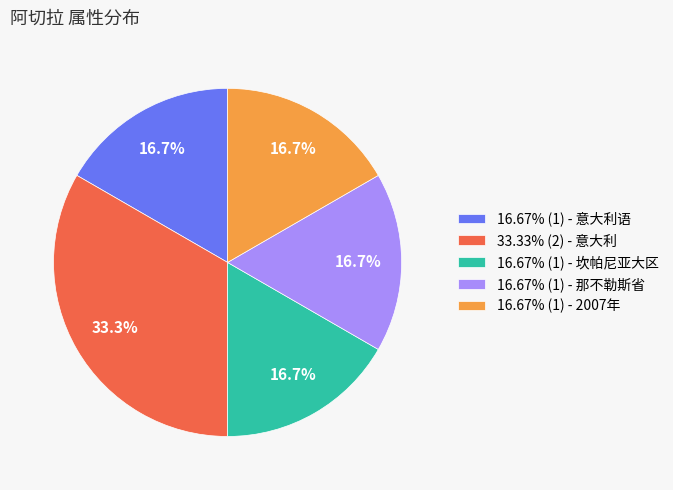

Is 16.67% (1) - 那不勒斯省 the majority of the pie?

No